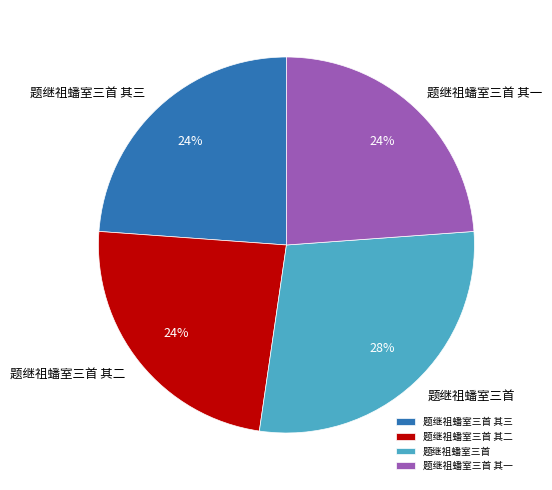

To the nearest percent, what is the combined percentage of 题继祖蟠室三首 and 题继祖蟠室三首 其二?

52%